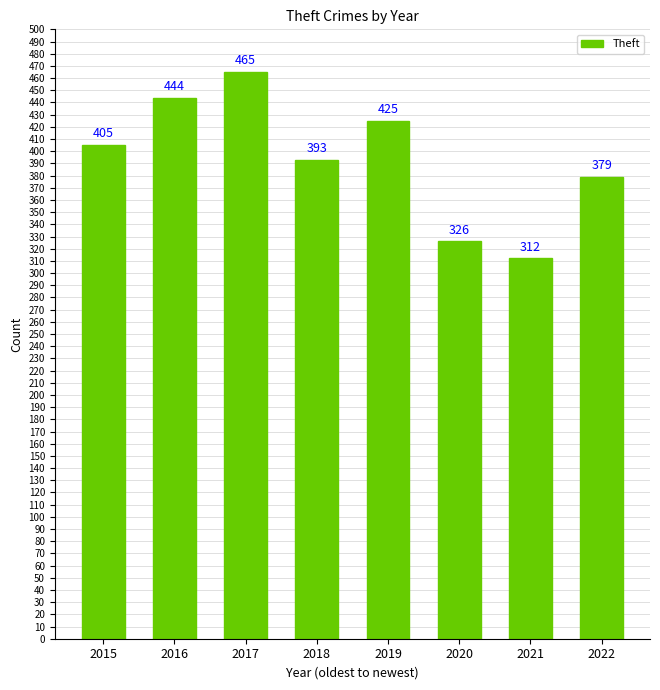

How many bars are there in total?

8